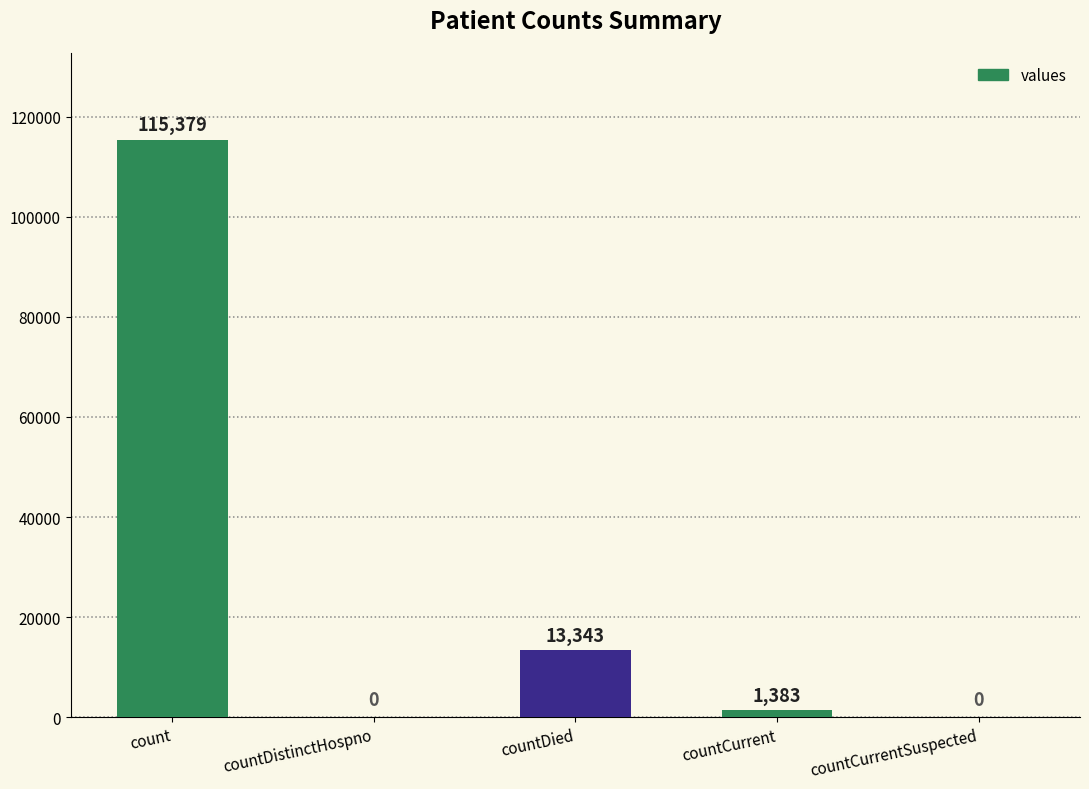

Between count and countCurrentSuspected, which is larger?

count